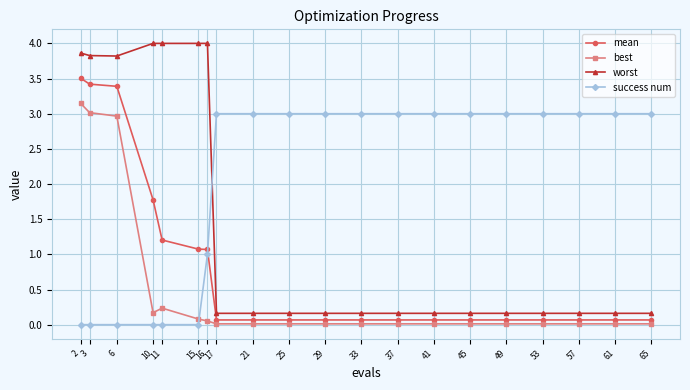

Is it true that success num equals 1.0 at 41?

False